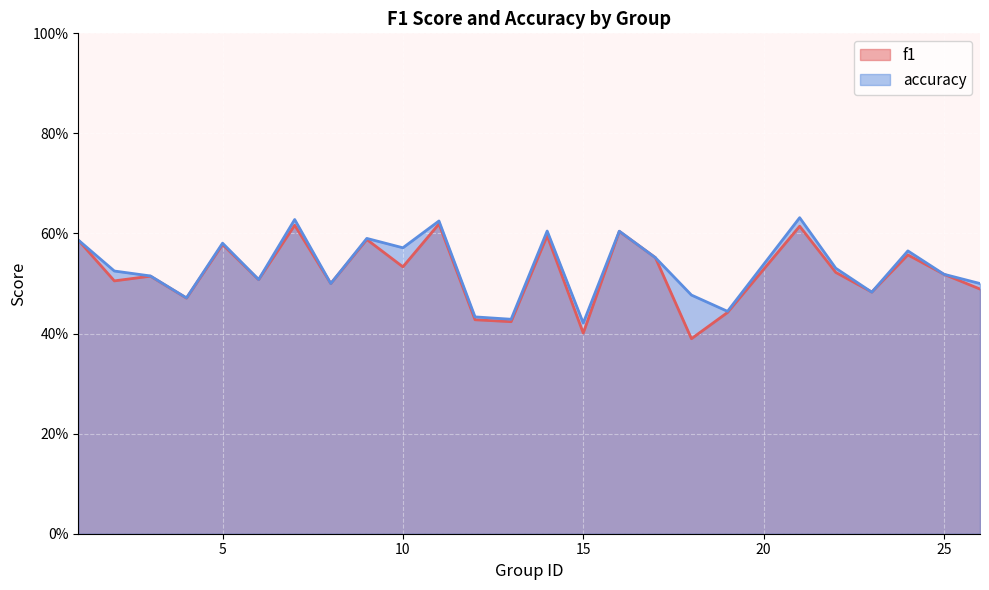

At which category is the sum across all series the highest?

21